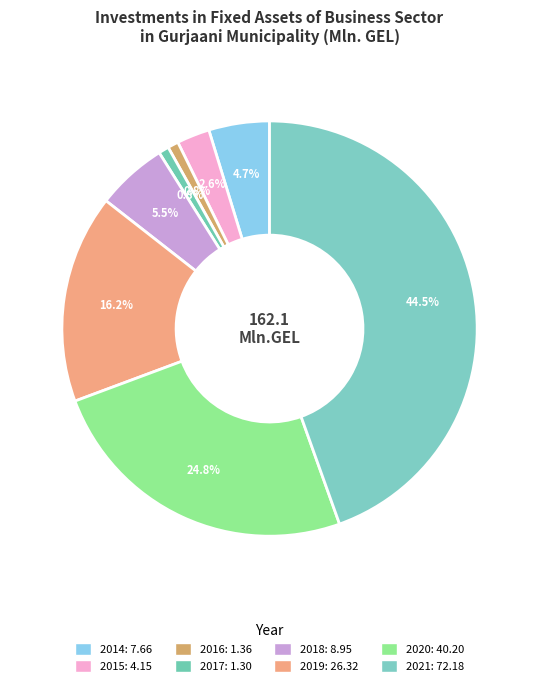

True or false: 2021 accounts for 51% of the total.

False